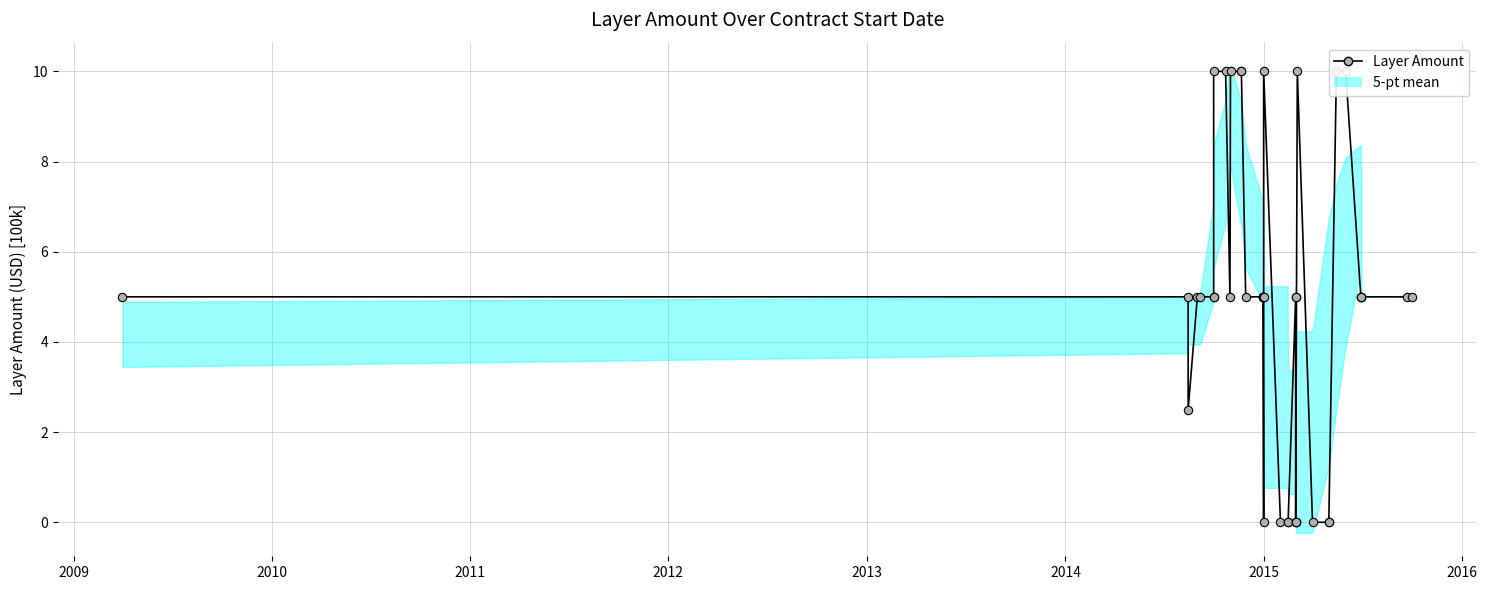

Does the chart display data point markers on the line(s)?

Yes